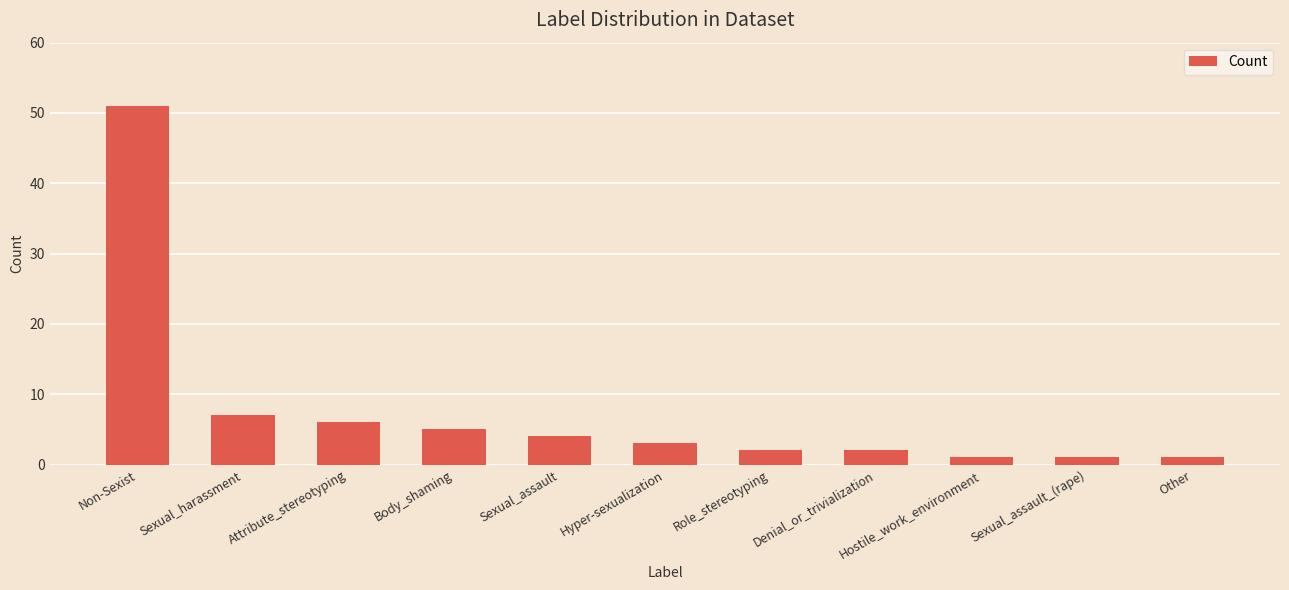

The chart shows a value of 1 at Other. True or false?

True